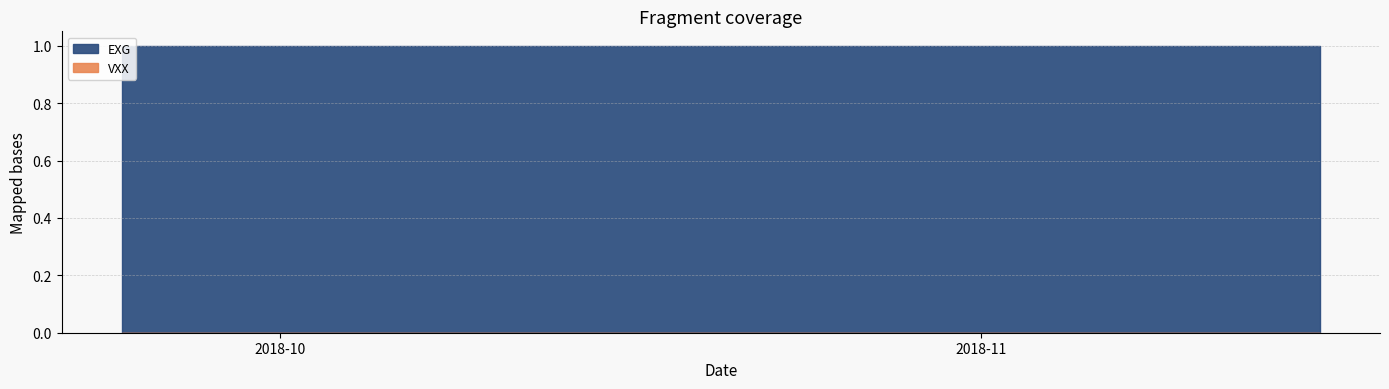

Rank the series by their maximum value, from highest to lowest.

EXG, VXX